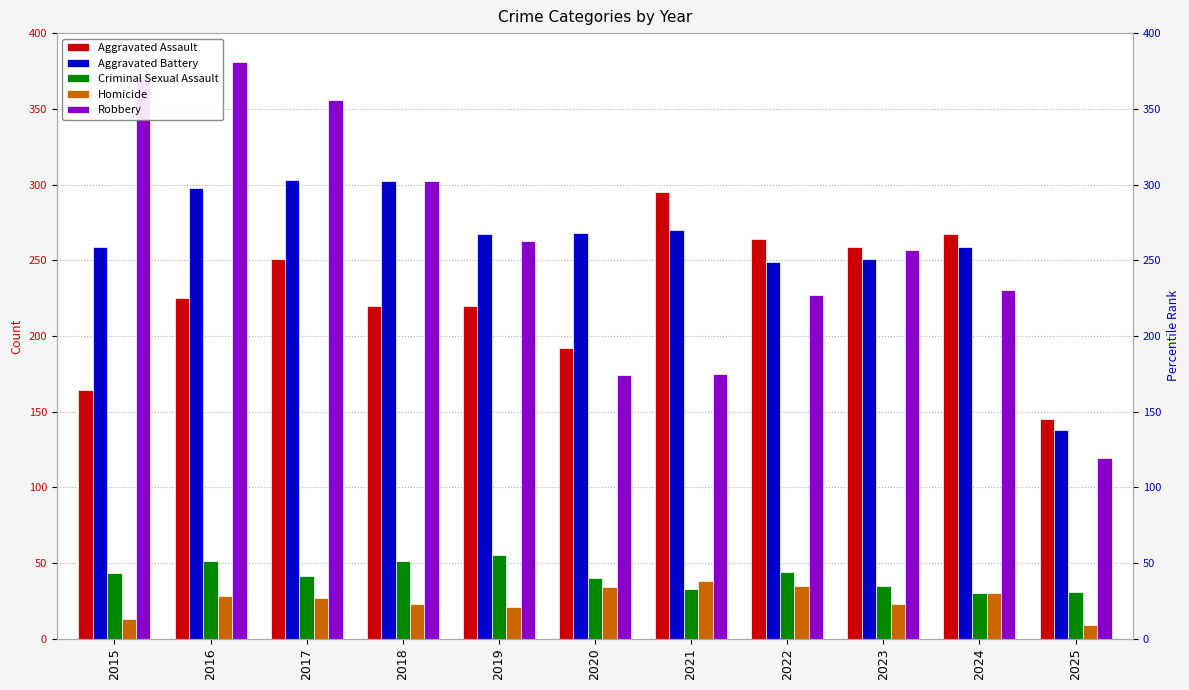

How many bars are there in total?

55